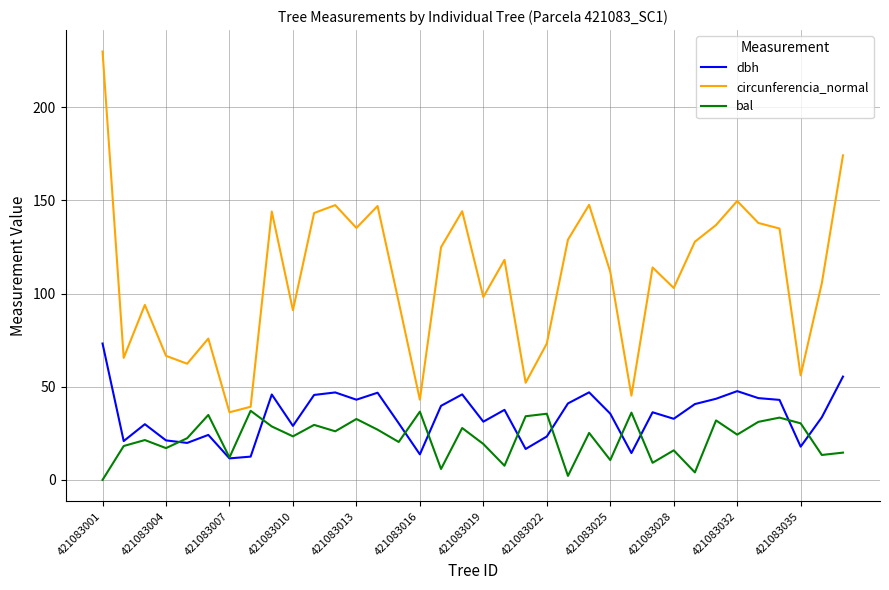

Rank the series by their maximum value, from highest to lowest.

circunferencia_normal, dbh, bal